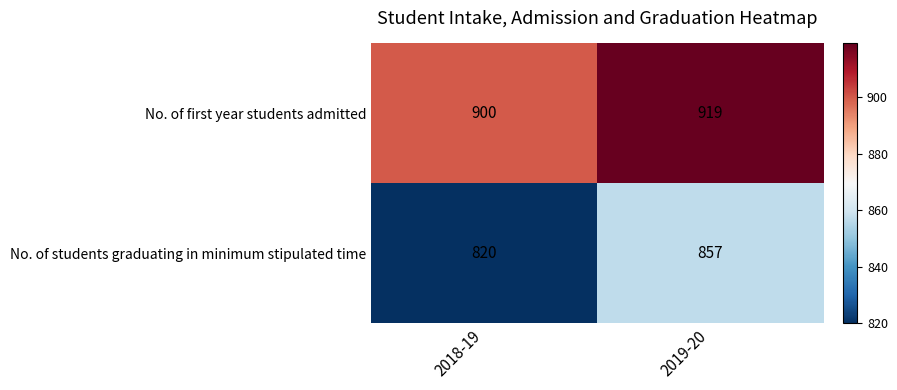

What is the difference between the No. of students graduating in minimum stipulated time values at 2018-19 and 2019-20?

37